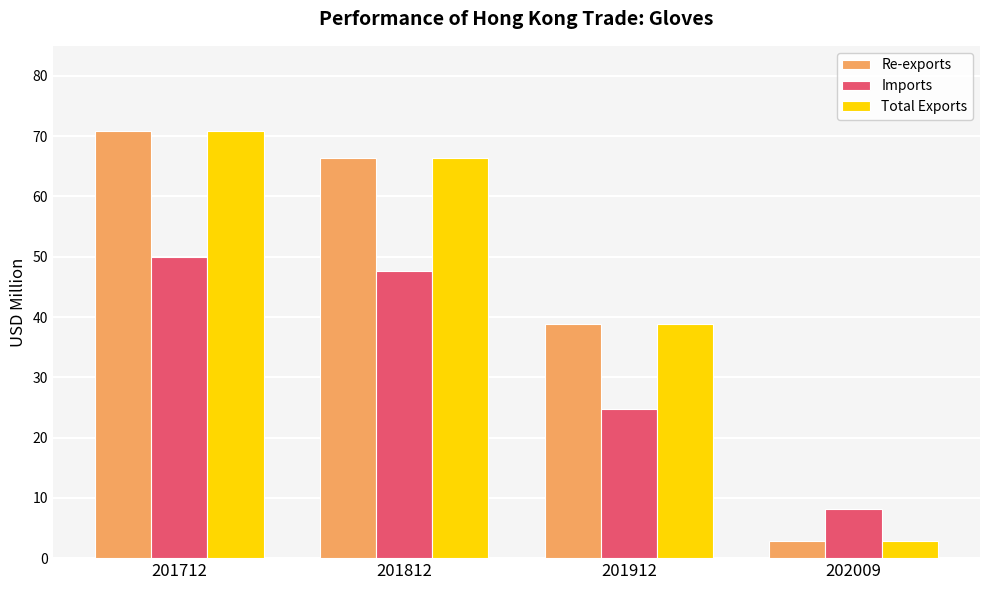

Are the bars grouped side by side (vs. stacked)?

Yes